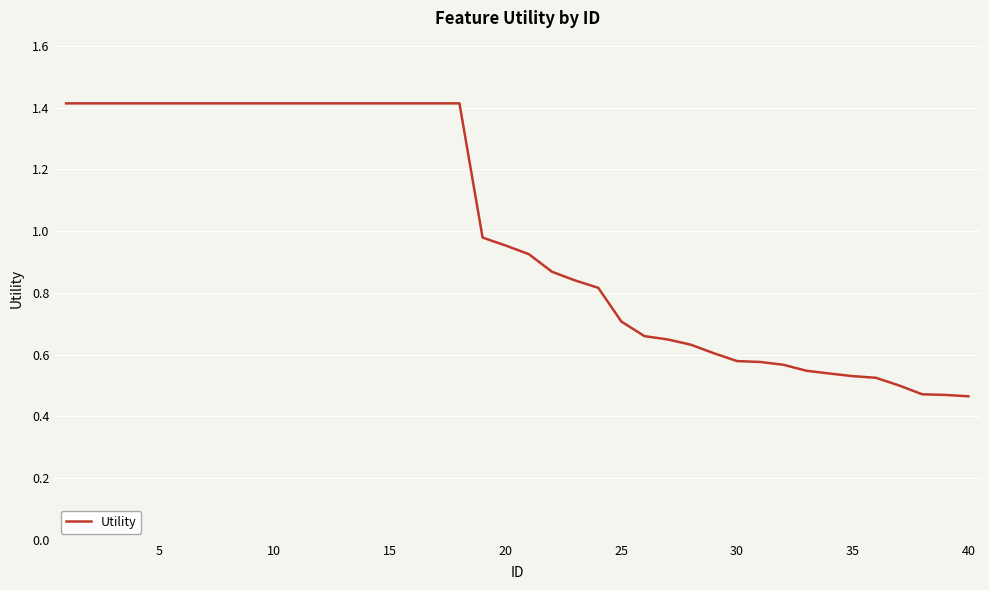

What is the maximum value shown in the chart?

1.4